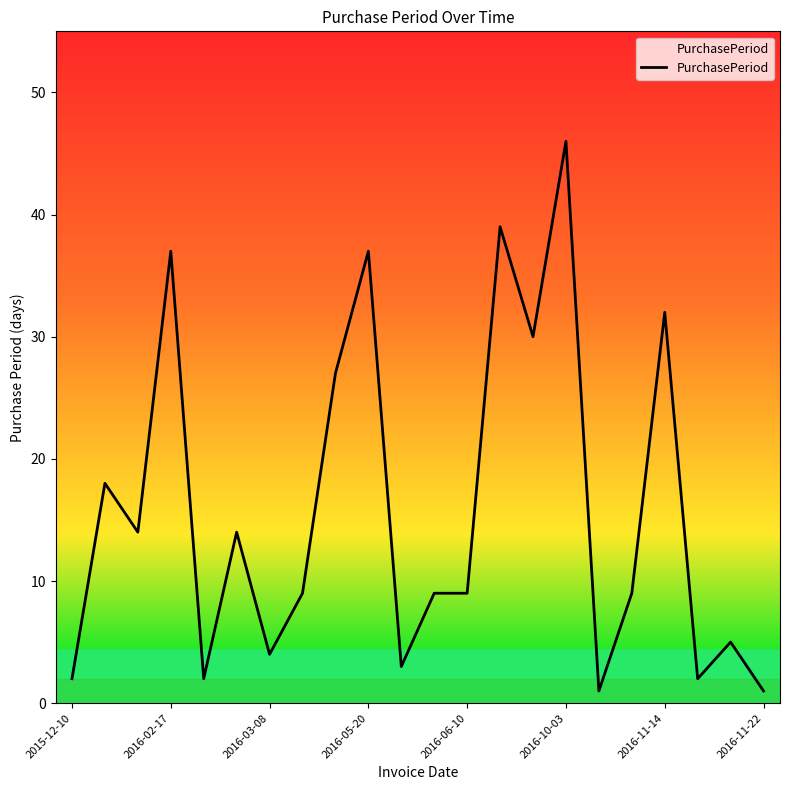

What is the maximum value shown in the chart?

46